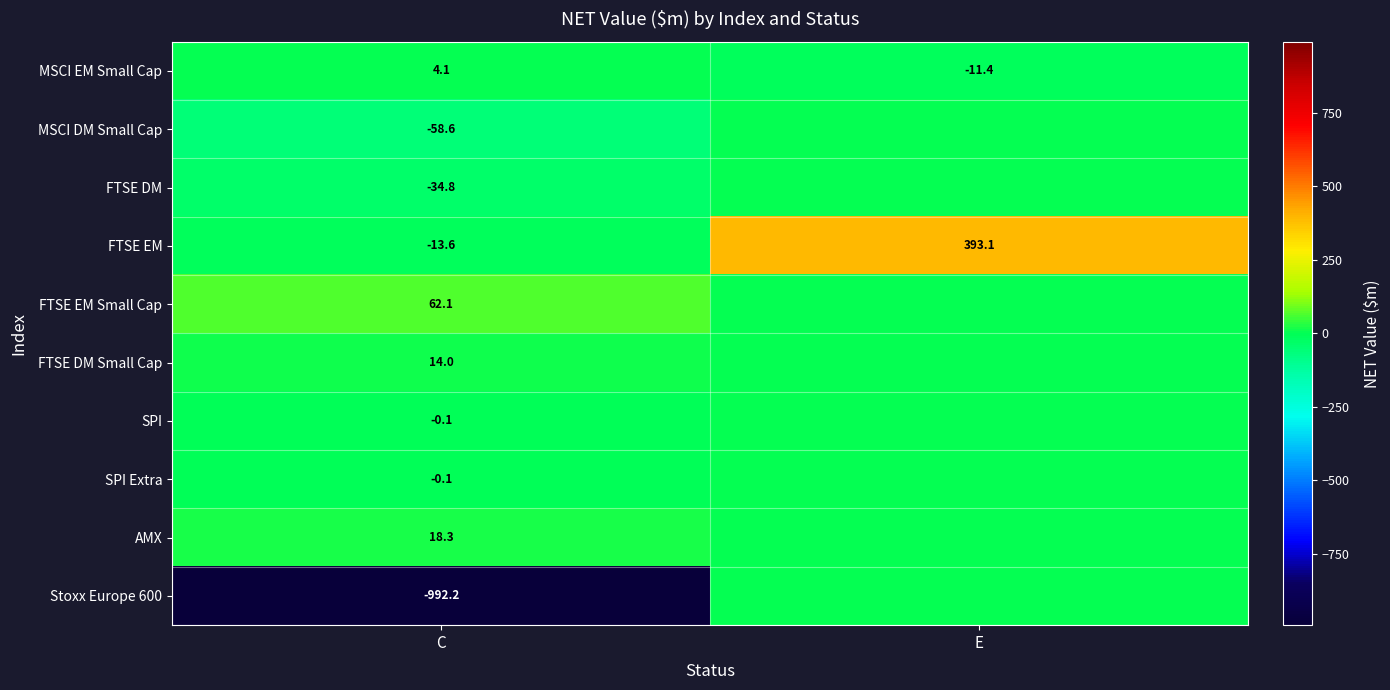

What is the difference between the MSCI EM Small Cap values at C and E?

15.5